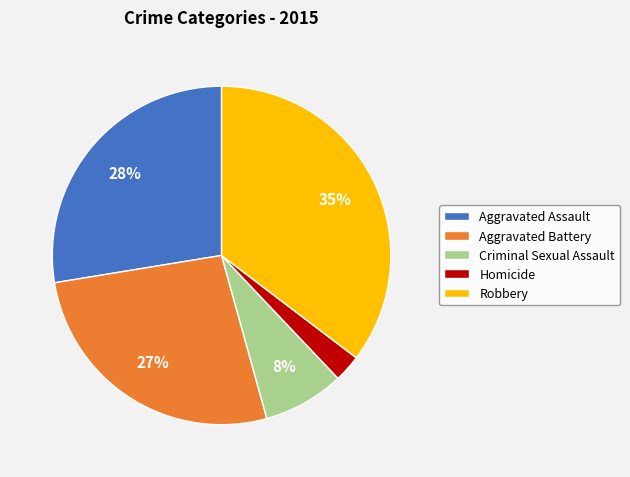

Count the number of slices in the pie.

5